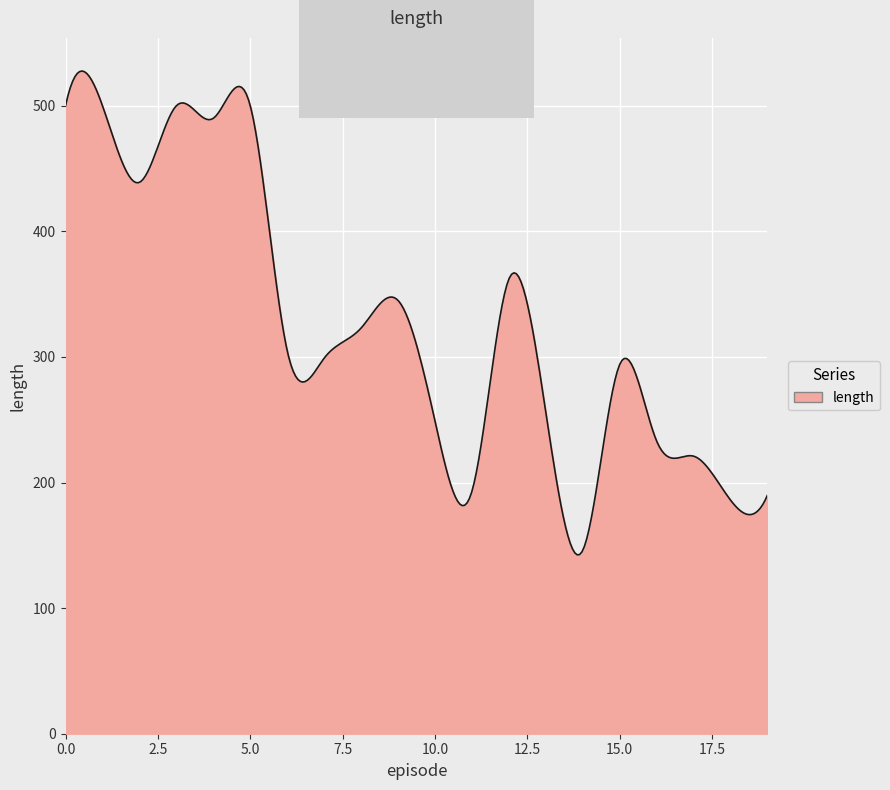

What is the smallest value displayed?

142.4